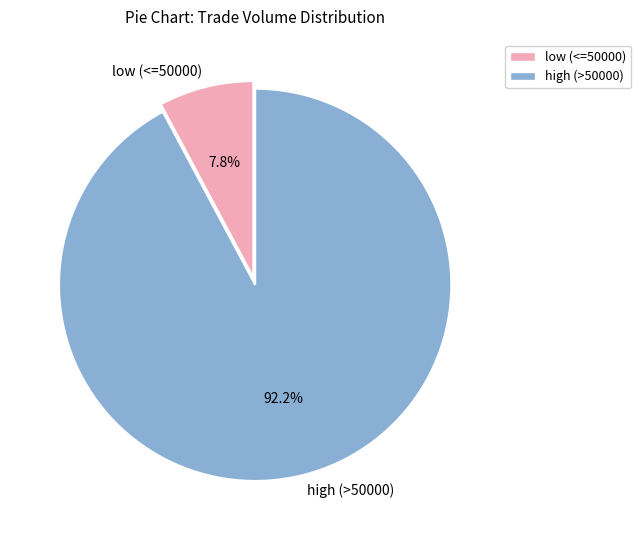

What percentage do low (<=50000) and high (>50000) together represent?

100.0%